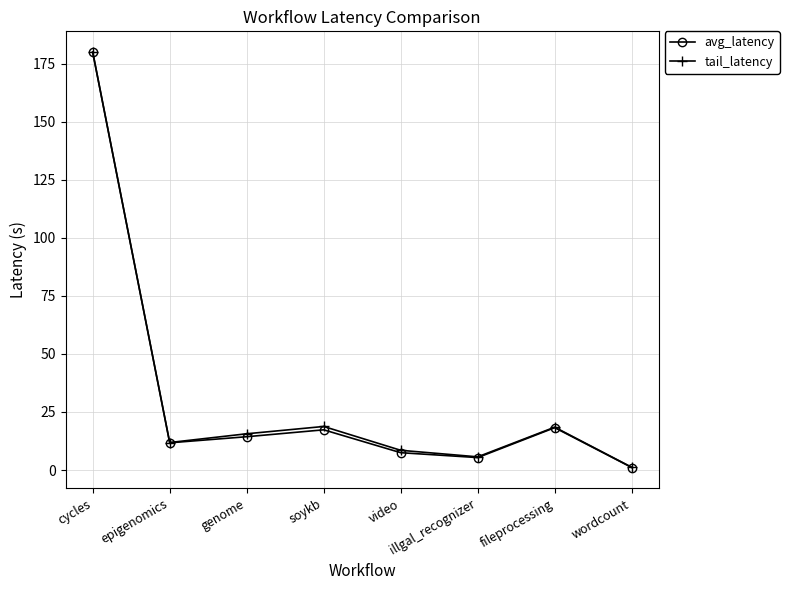

How many data points does each series have?

8